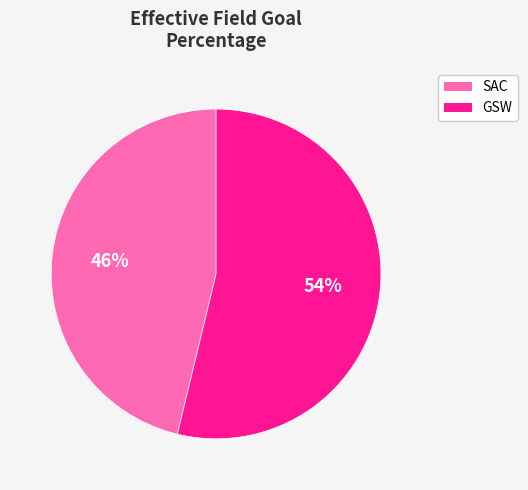

Is the sum of SAC and GSW greater than half?

Yes